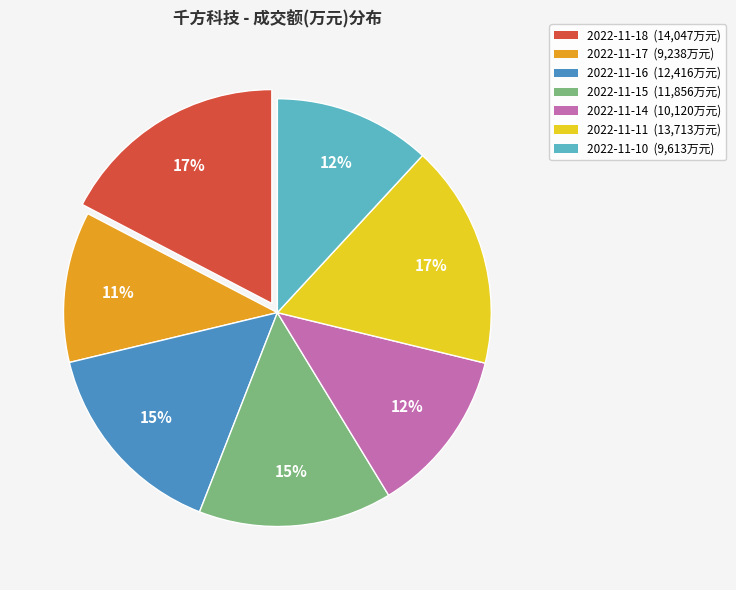

To the nearest percent, what percentage of the pie is 2022-11-10?

12%